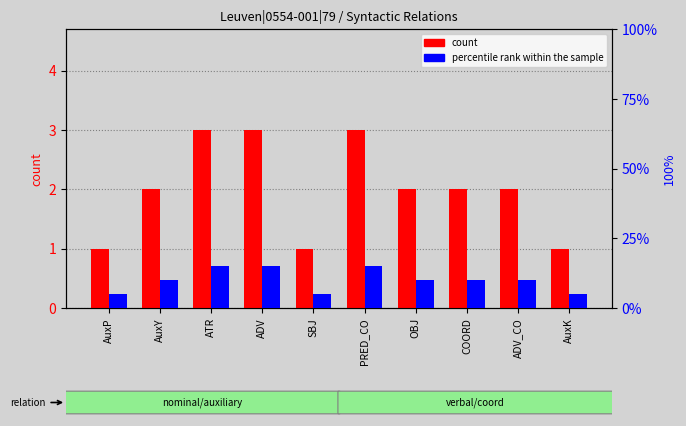

The value of percentile rank within the sample at ATR is 15. True or false?

True